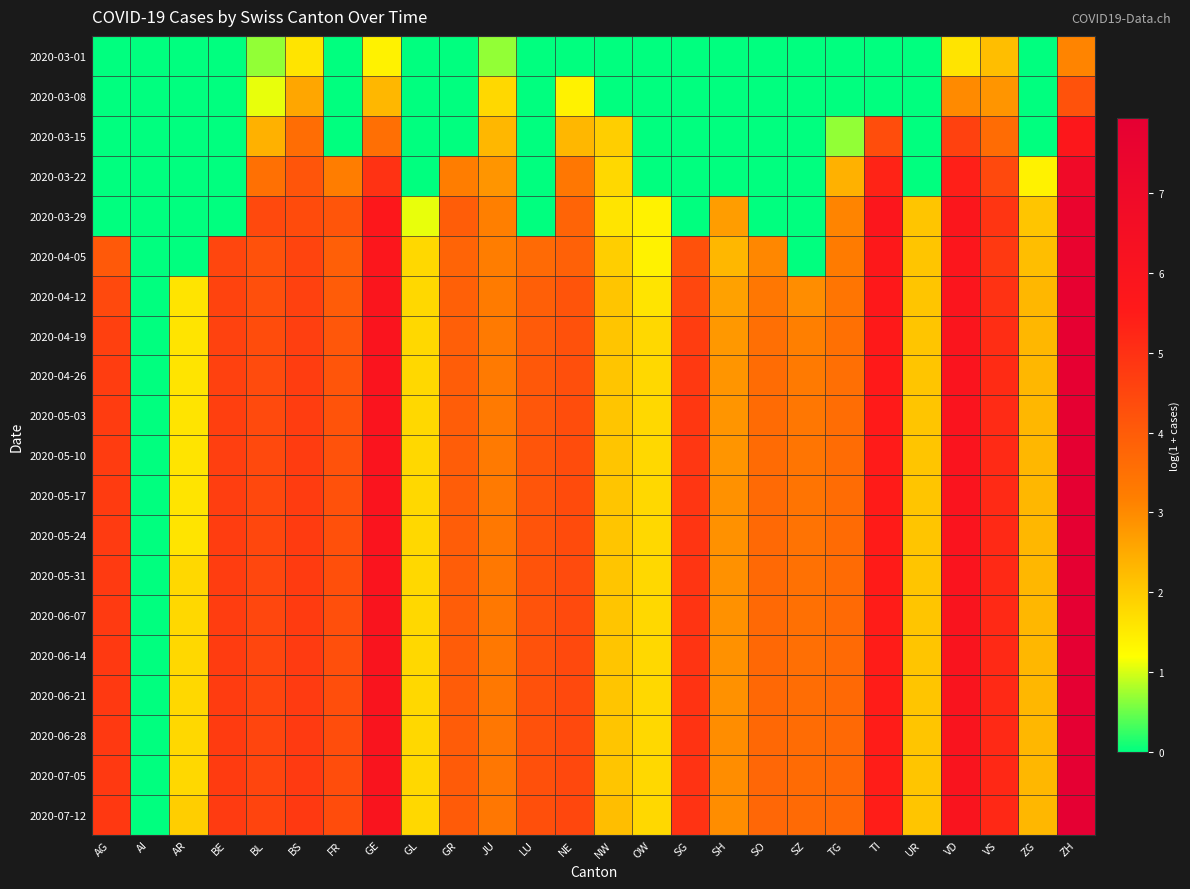

Which has a higher value, SG or NE?

SG